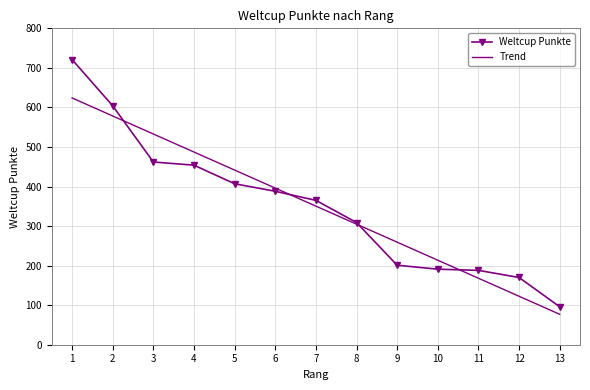

Between which two adjacent categories do Trend and Weltcup Punkte first intersect?

2 and 3